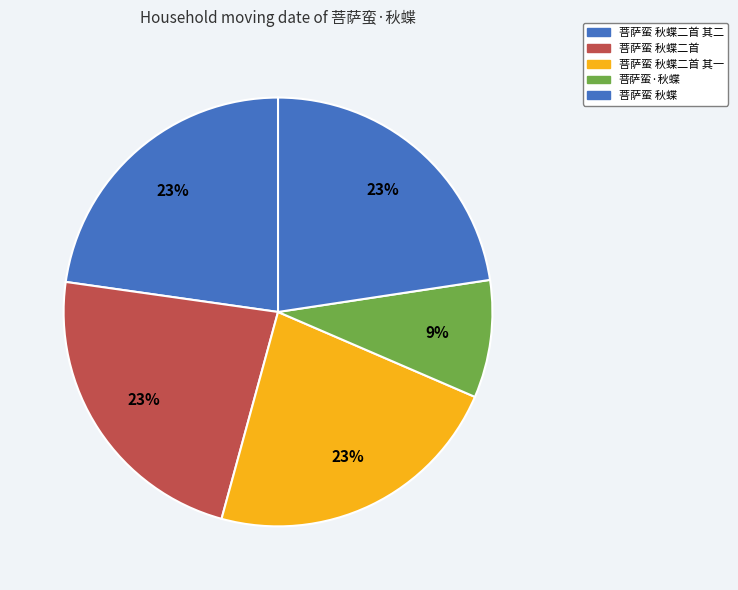

Rank the categories by value from lowest to highest.

菩萨蛮·秋蝶, 菩萨蛮 秋蝶, 菩萨蛮 秋蝶二首 其一, 菩萨蛮 秋蝶二首 其二, 菩萨蛮 秋蝶二首